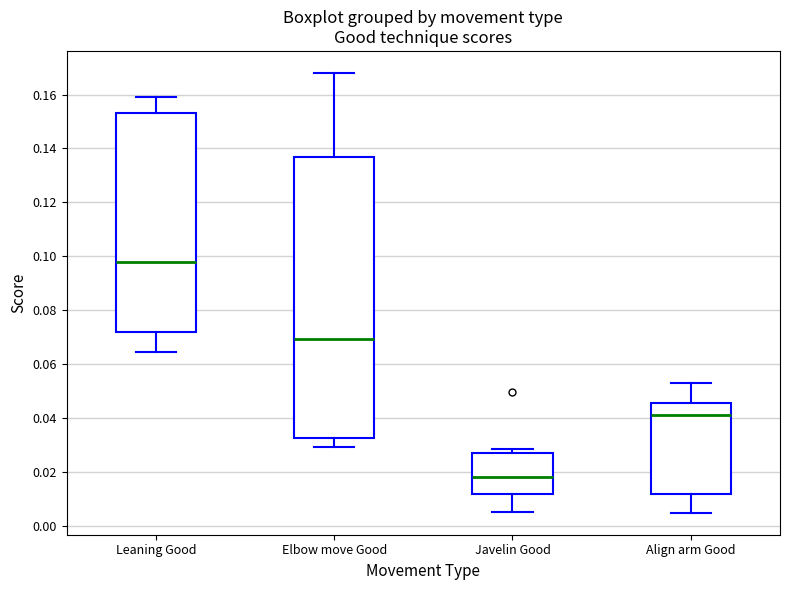

Reading left to right, read every box against the y-axis: the position of its median line, the range the box covers, and the ends of its whiskers. The values are not printed on the chart, so give them approximately, as read against the axis.

Leaning Good: median 0.098, box 0.072 to 0.154, whiskers 0.064 to 0.160
Elbow move Good: median 0.070, box 0.032 to 0.138, whiskers 0.030 to 0.168
Javelin Good: median 0.018, box 0.012 to 0.028, whiskers 0.006 to 0.028 (just above the box's upper edge)
Align arm Good: median 0.042, box 0.012 to 0.046, whiskers 0.006 to 0.054